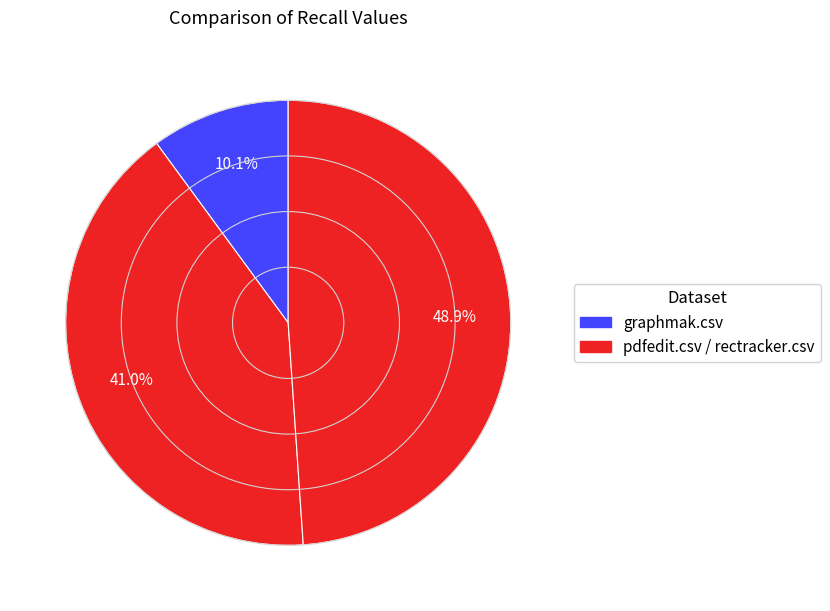

How many segments does this pie chart have?

3